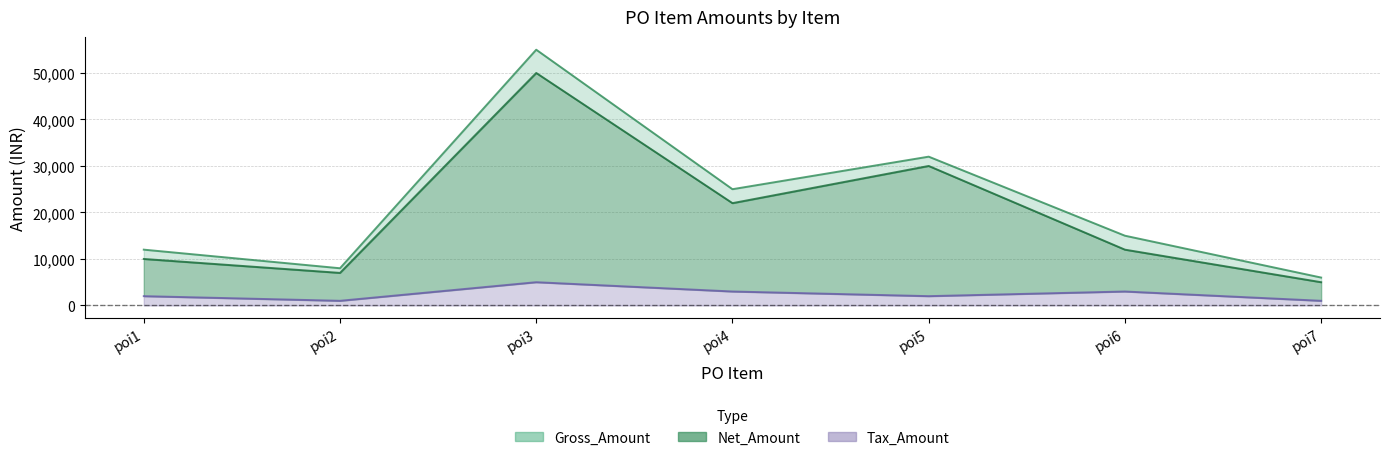

True or false: Net_Amount has a value of 7000 at poi2.

True